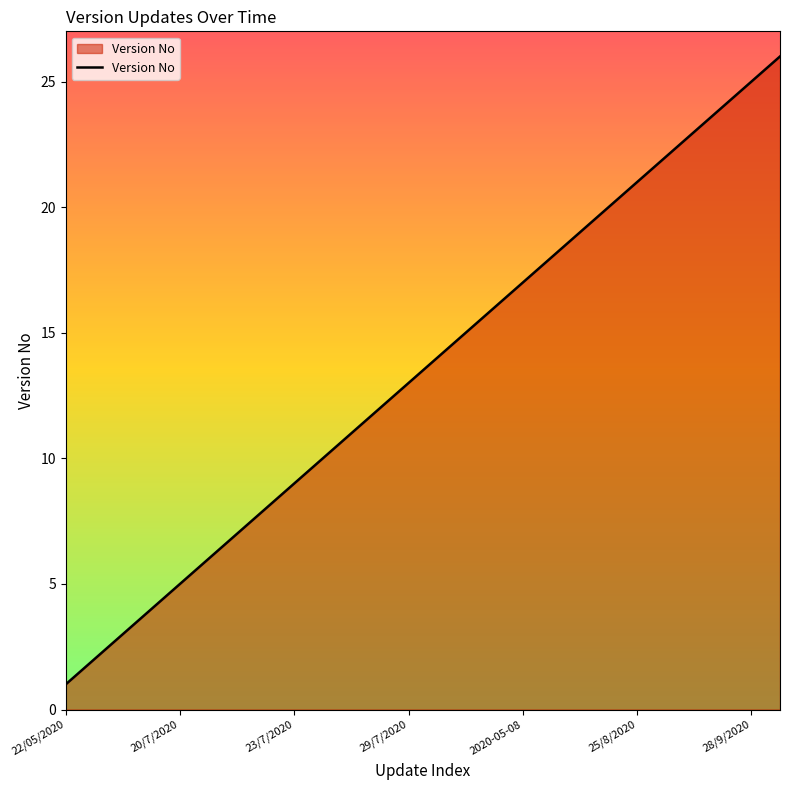

What is the difference between the maximum and minimum values?

25